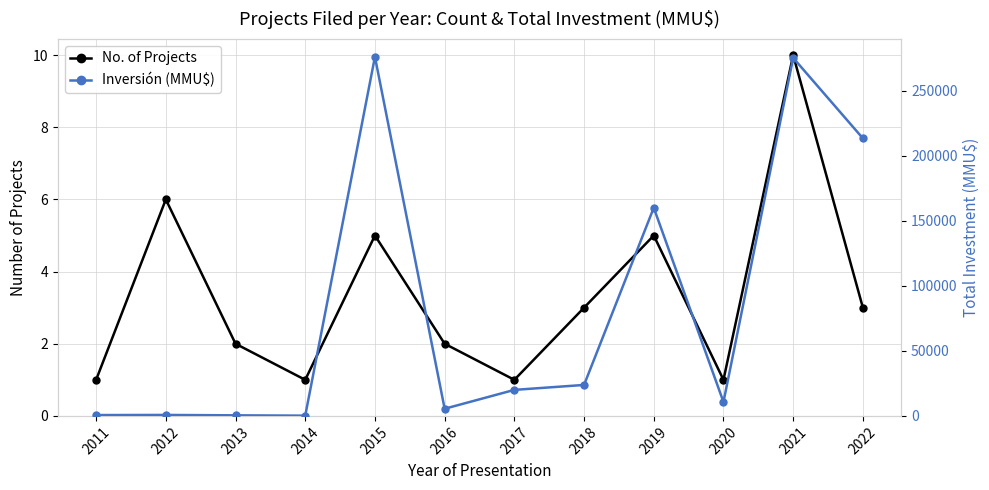

Read the Inversión (MMU$) value at 2021, to the nearest 50.

275200